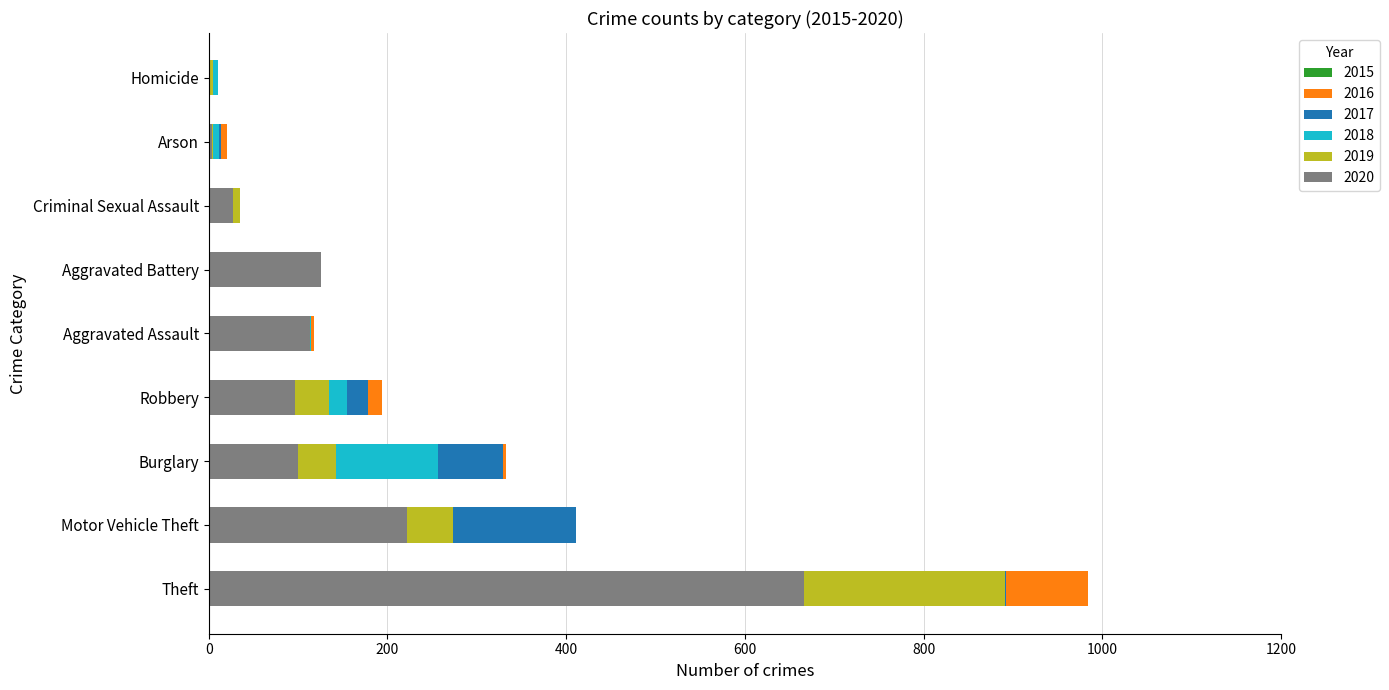

What are all the series names shown in the legend?

2015, 2016, 2017, 2018, 2019, 2020